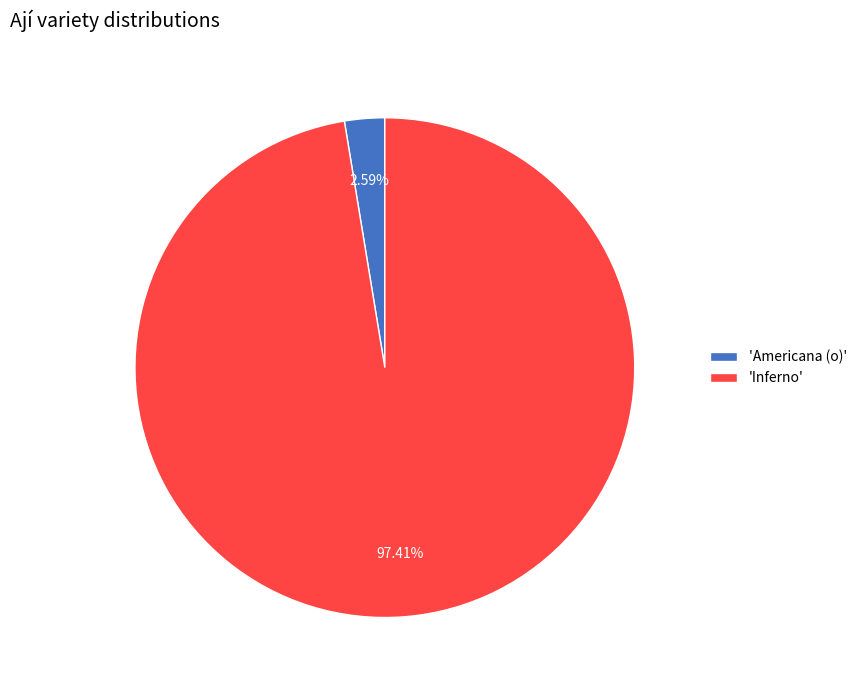

What is the ratio of the value at 'Inferno' to the value at 'Americana (o)'?

37.6